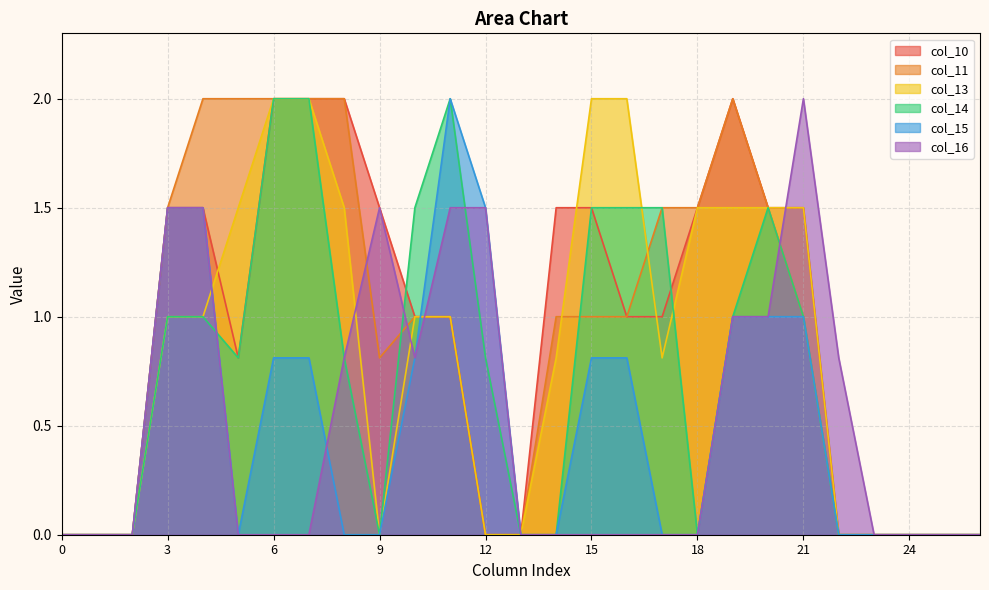

What is the sum of all col_16 values?

13.9